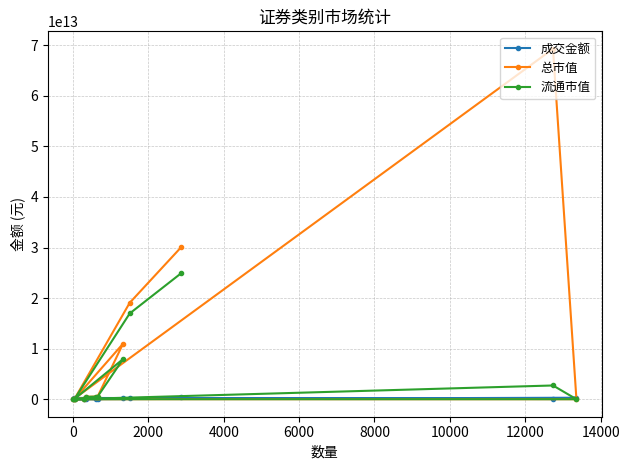

Which series has the largest range (max minus min)?

总市值